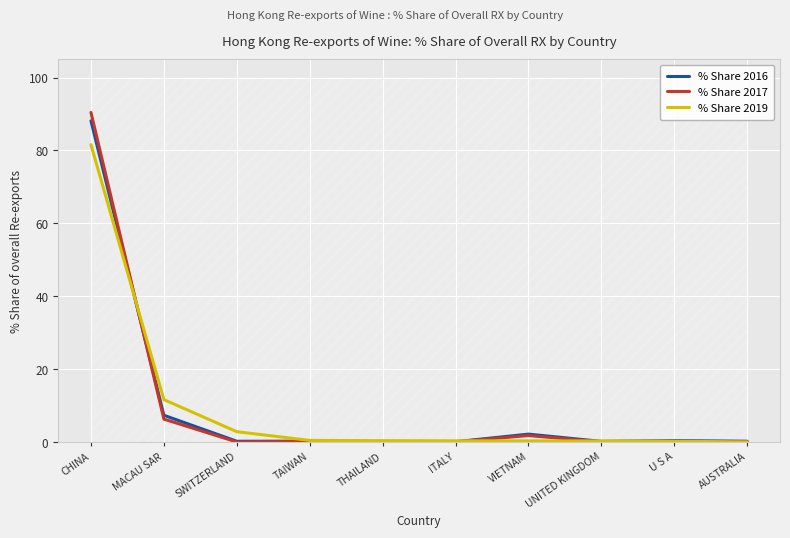

Where is the first local maximum for % Share 2016?

TAIWAN